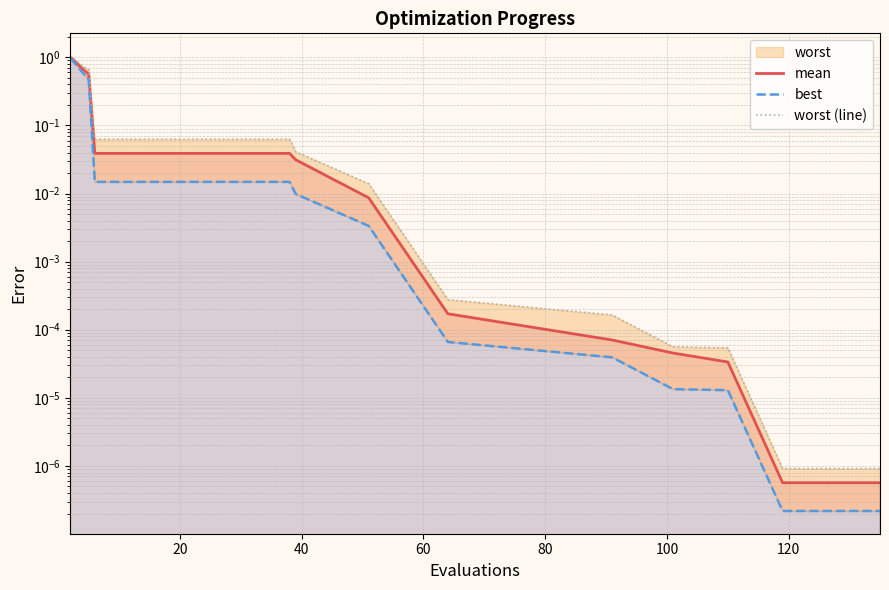

At how many categories does at least one series exceed 0?

15